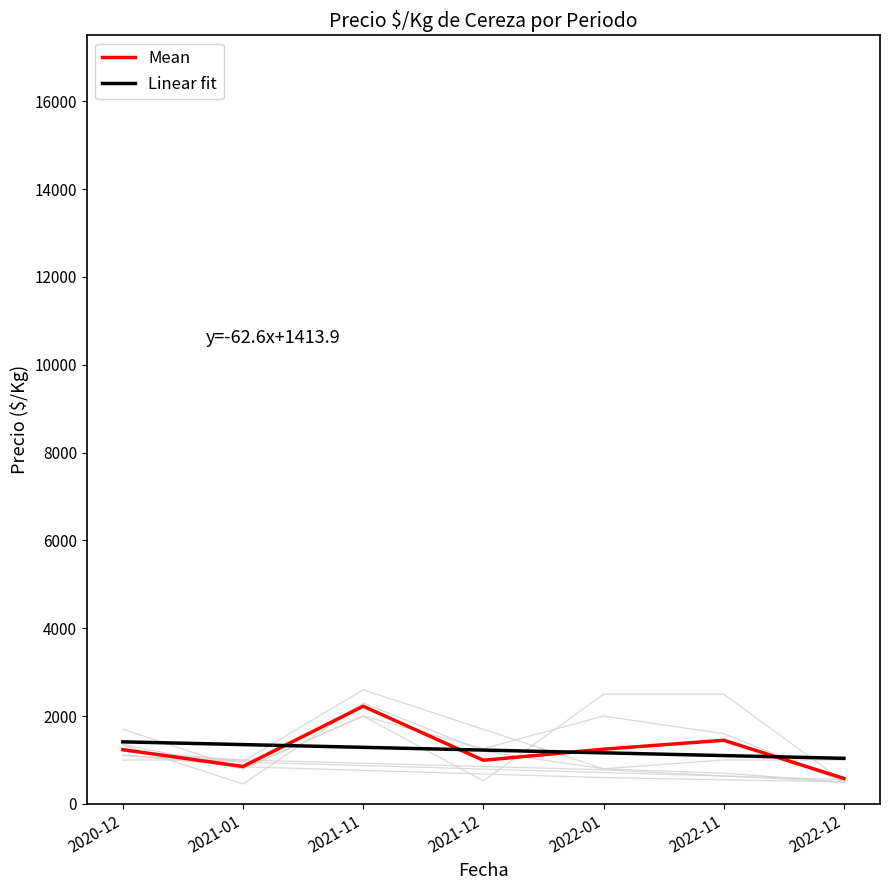

What is the sum of all Linear fit values?

8583.1